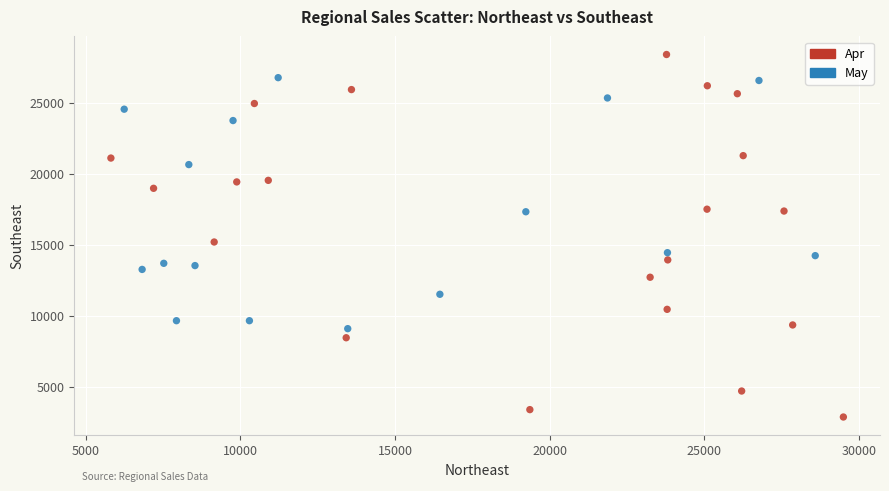

Which series contains the highest Y value?

Apr